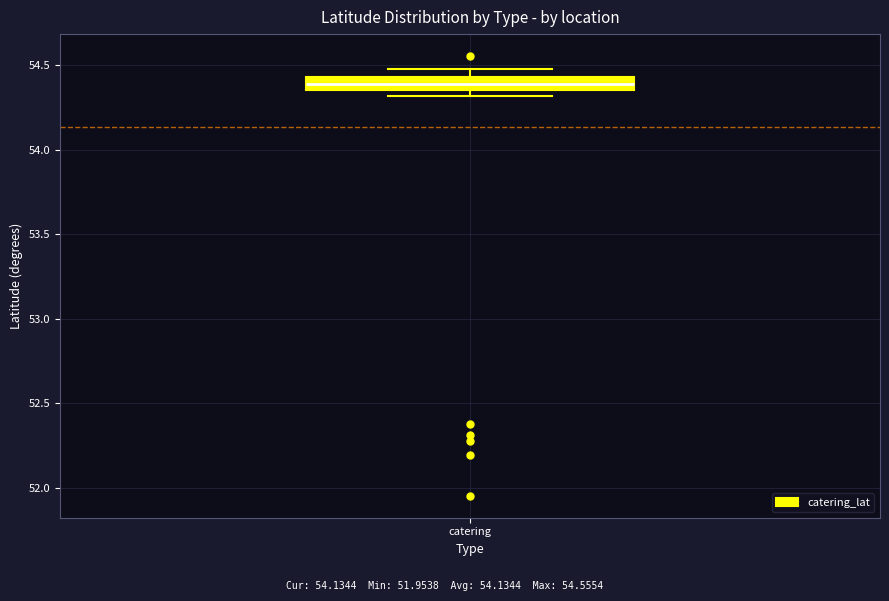

Where does the median line of the box for catering sit on the y-axis? The values are not printed on the chart, so give them approximately, as read against the axis.

54.40